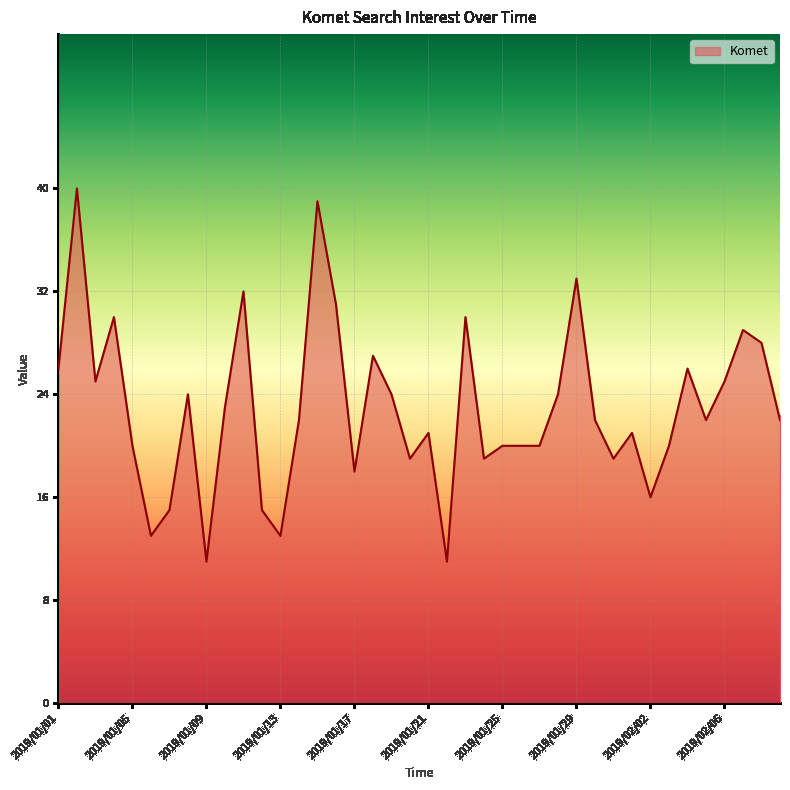

What is the greatest value displayed?

40